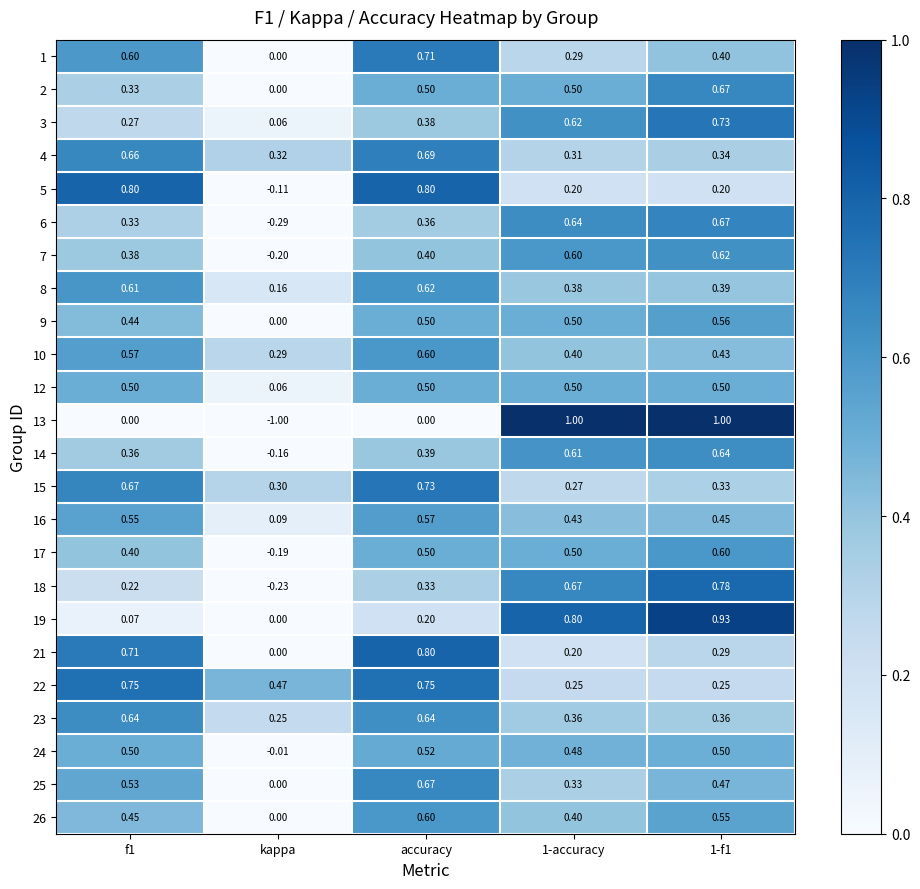

How many distinct data groups are displayed?

24